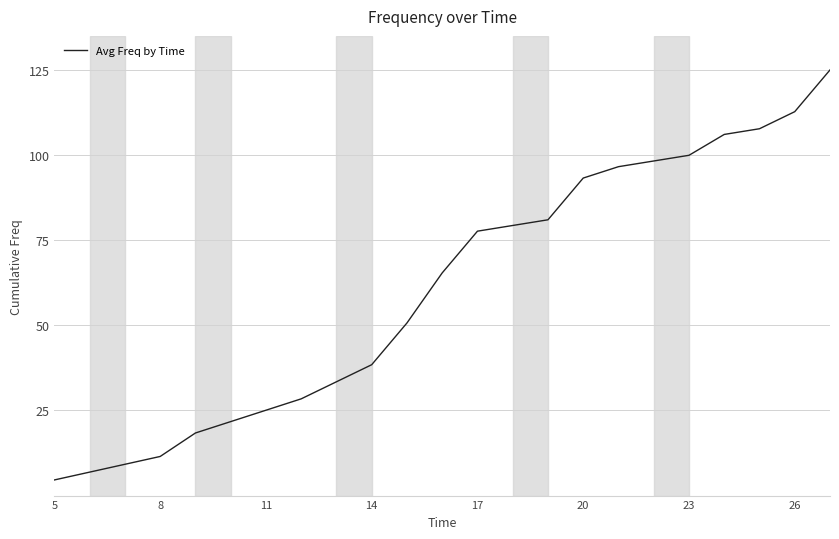

Reading left to right, extract all data points from this chart.

4.6	6.9	9.2	11.5	18.4	21.7	25.1	28.4	33.4	38.4	50.7	65.4	77.7	79.3	81.0	93.2	96.6	98.3	99.9	106.1	107.7	112.7	125.0